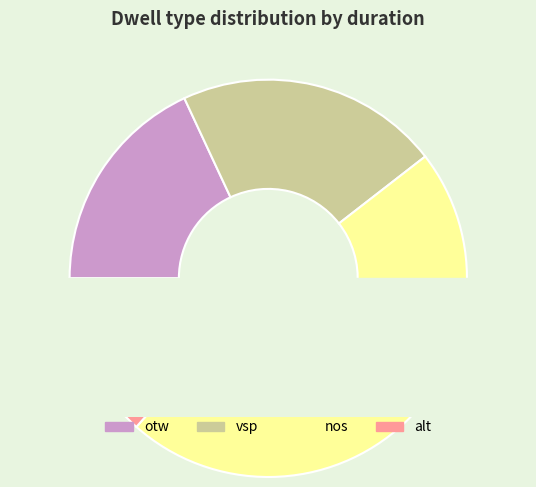

Combined, do otw and nos account for over 50%?

Yes